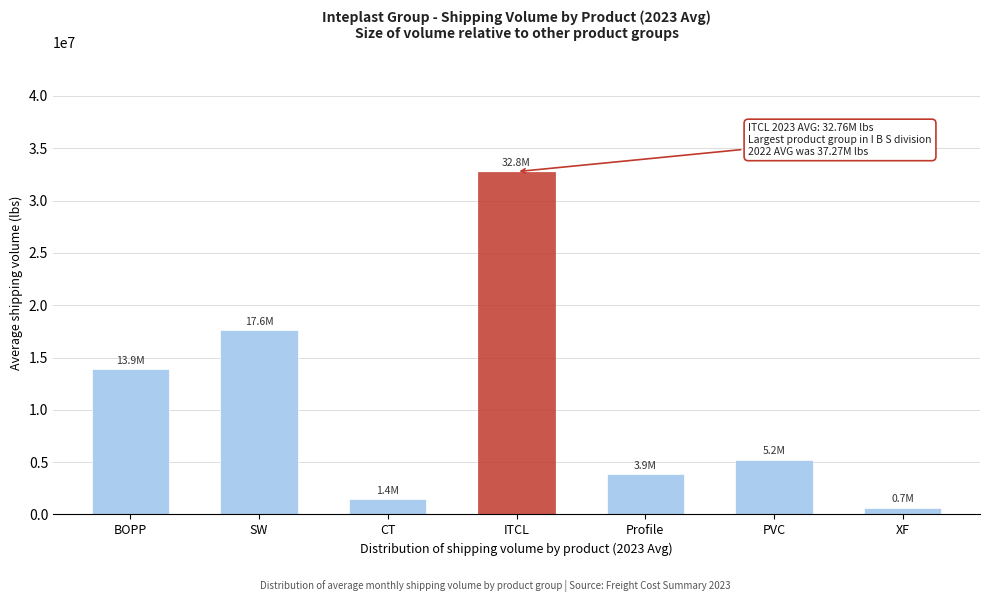

Reading left to right, transcribe all the data shown in this chart.

13876227.9	17585506.3	1437833.8	32761727.7	3866038.8	5229217.6	663969.4